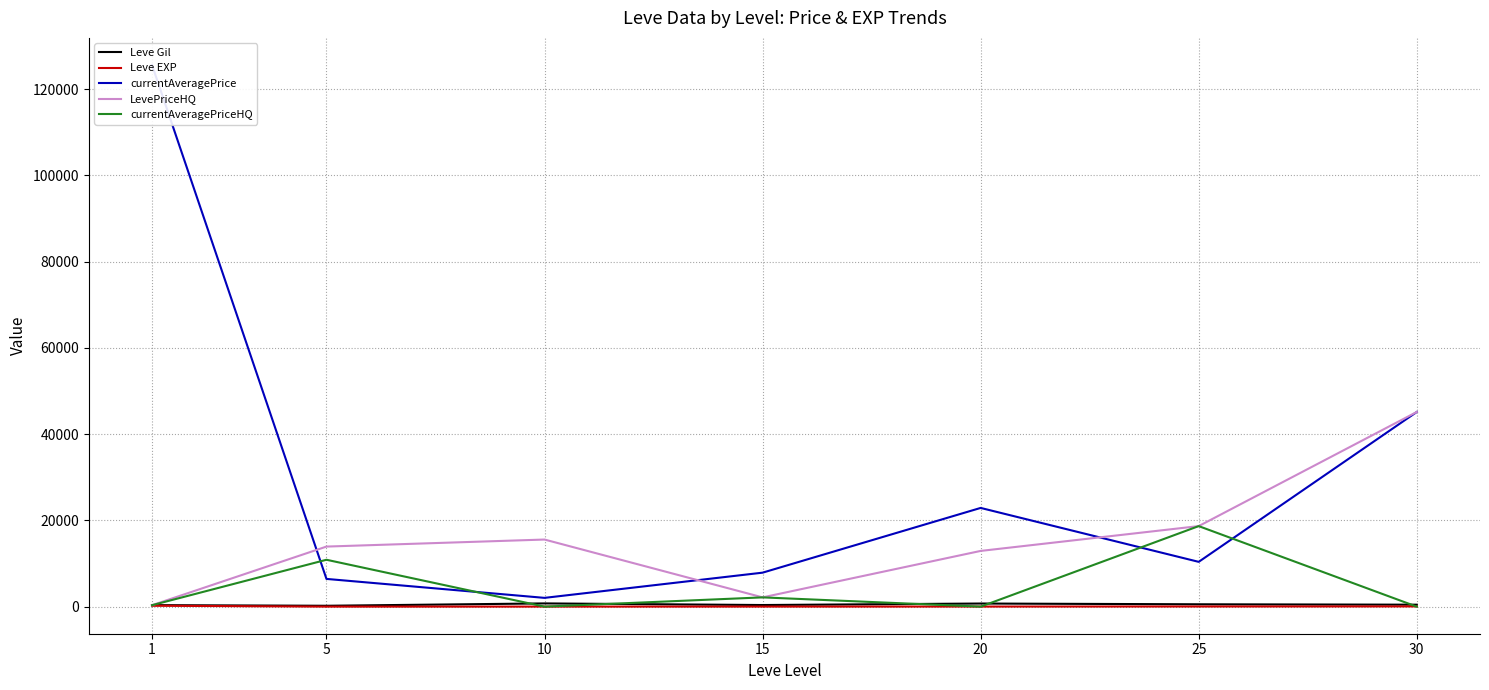

What is the spread (max minus min) of values at 30?

45131.5